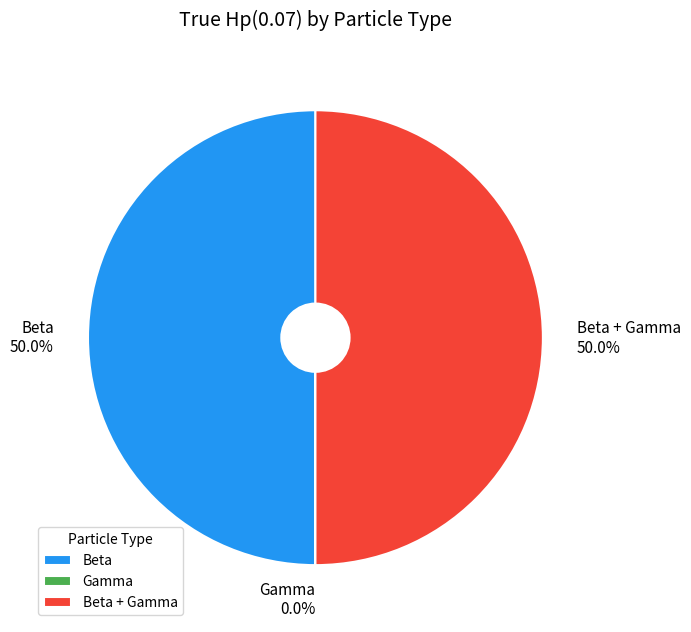

Which slice is the largest?

Beta + Gamma